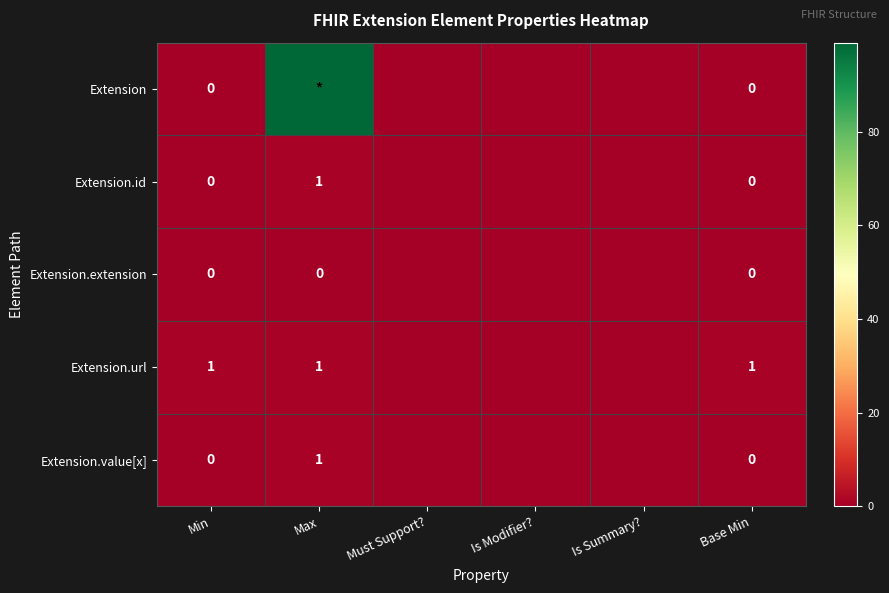

The value of Extension.url at Max is 1. True or false?

True